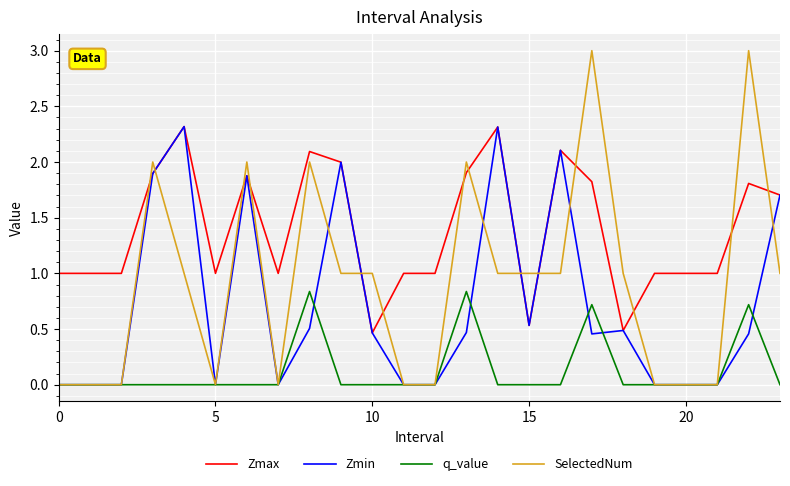

Which series has the largest total across all categories?

Zmax